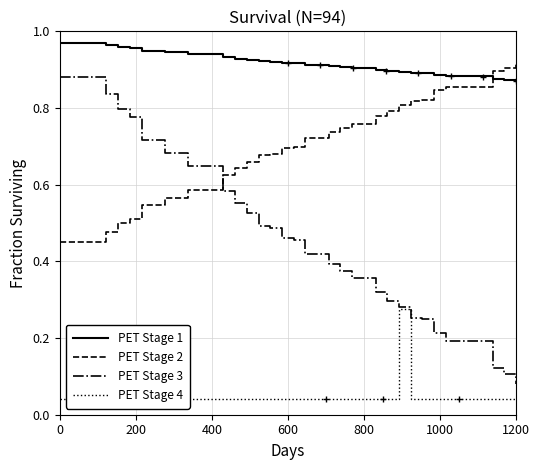

After their last crossing, which series has the higher values: PET Stage 2 or PET Stage 1?

PET Stage 2